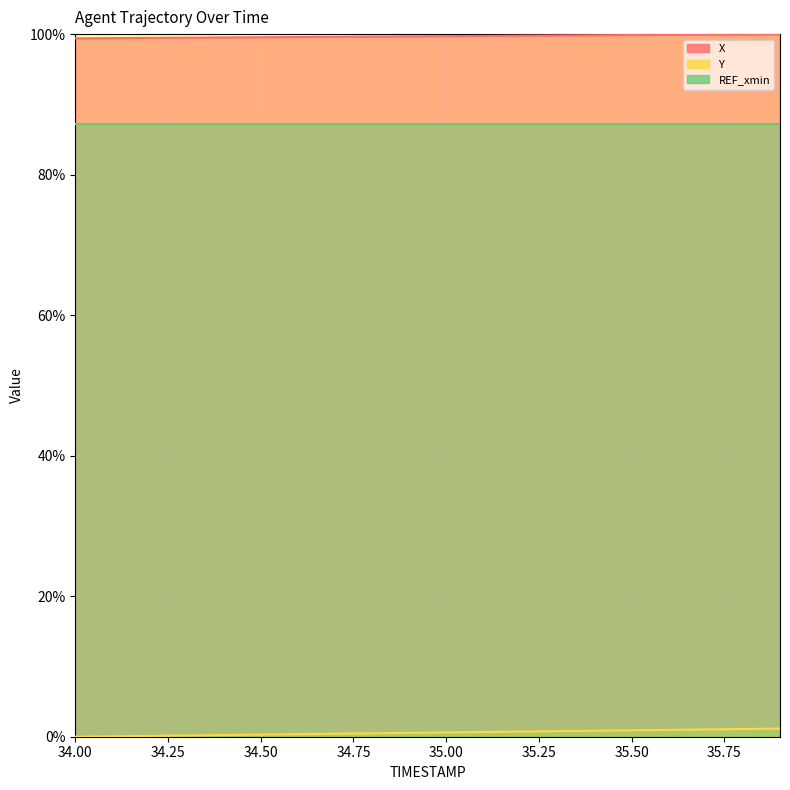

True or false: X and Y intersect in this chart.

False